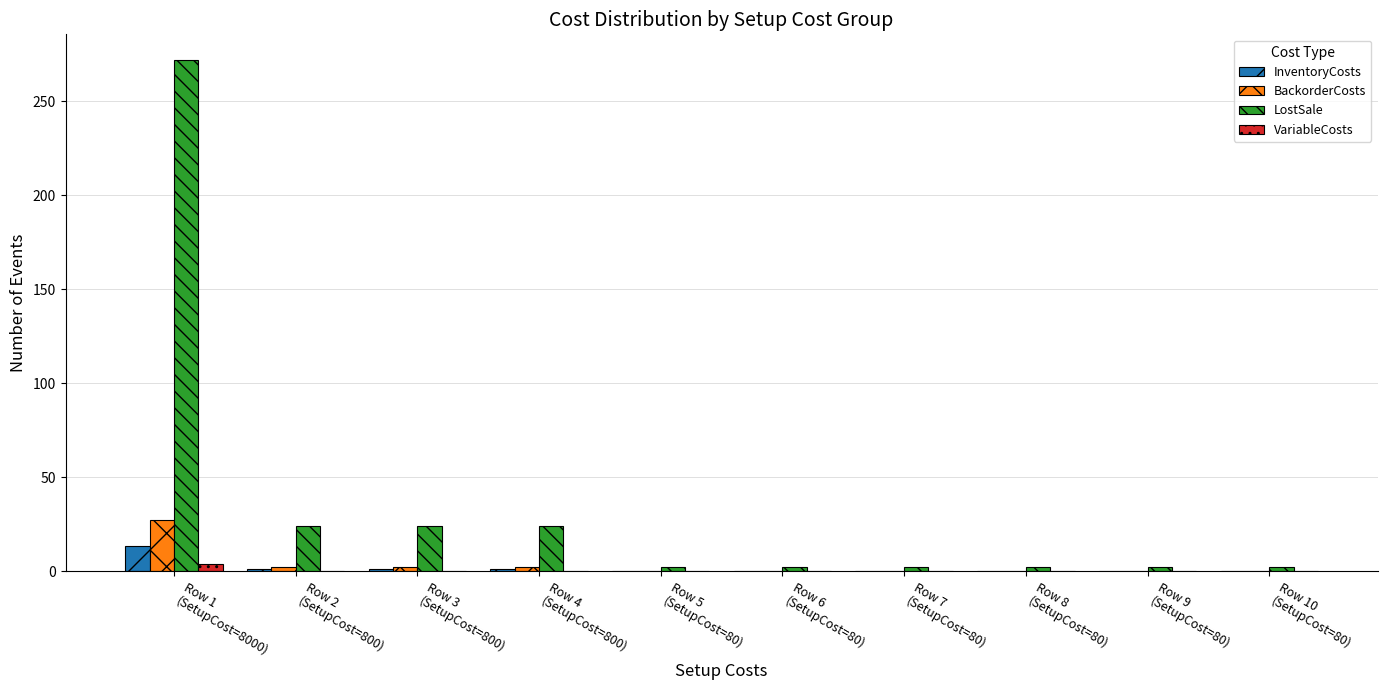

What are all the series names shown in the legend?

InventoryCosts, BackorderCosts, LostSale, VariableCosts